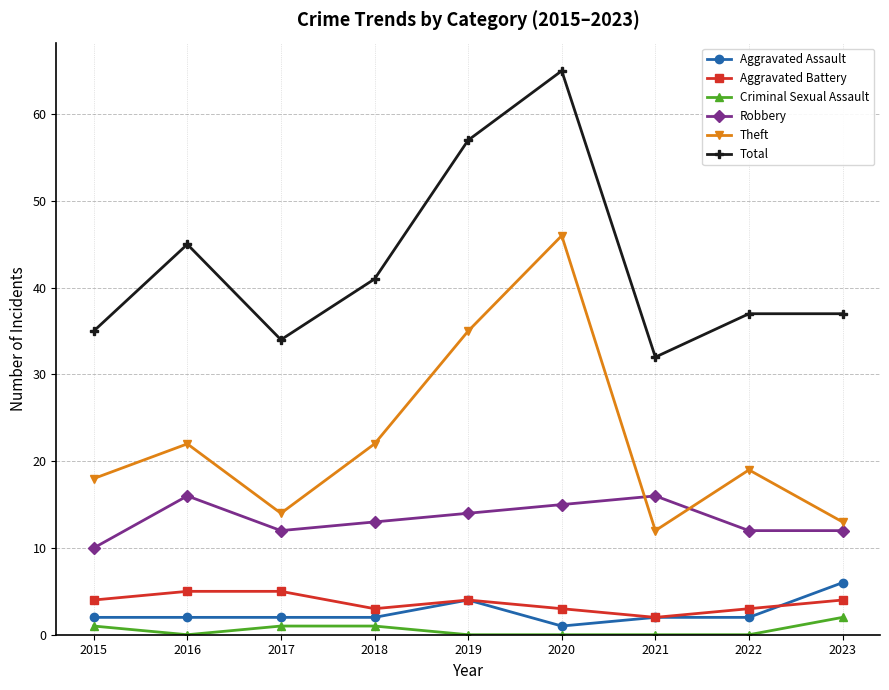

How many data points does each series have?

9